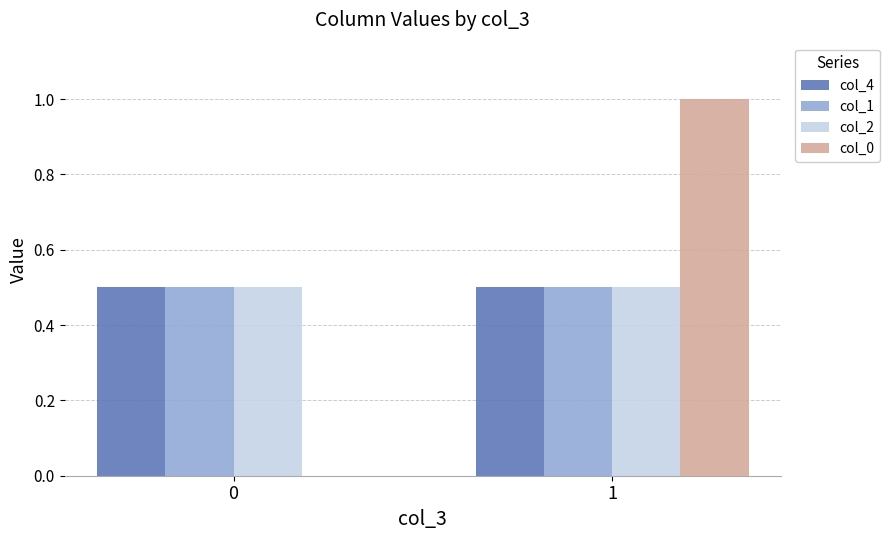

Does the chart contain stacked bars?

No